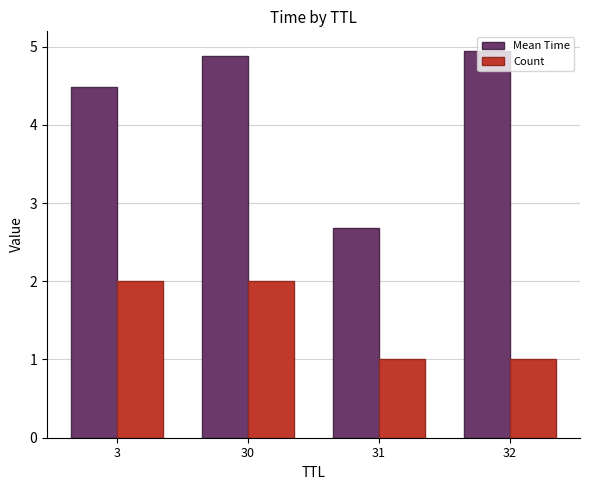

How many values in the Count series are below 2?

2